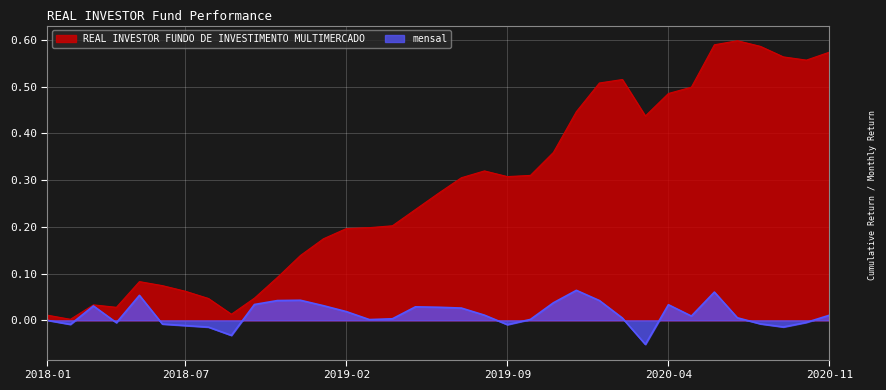

What are all the series names shown in the legend?

REAL INVESTOR FUNDO DE INVESTIMENTO MULTIMERCADO, mensal